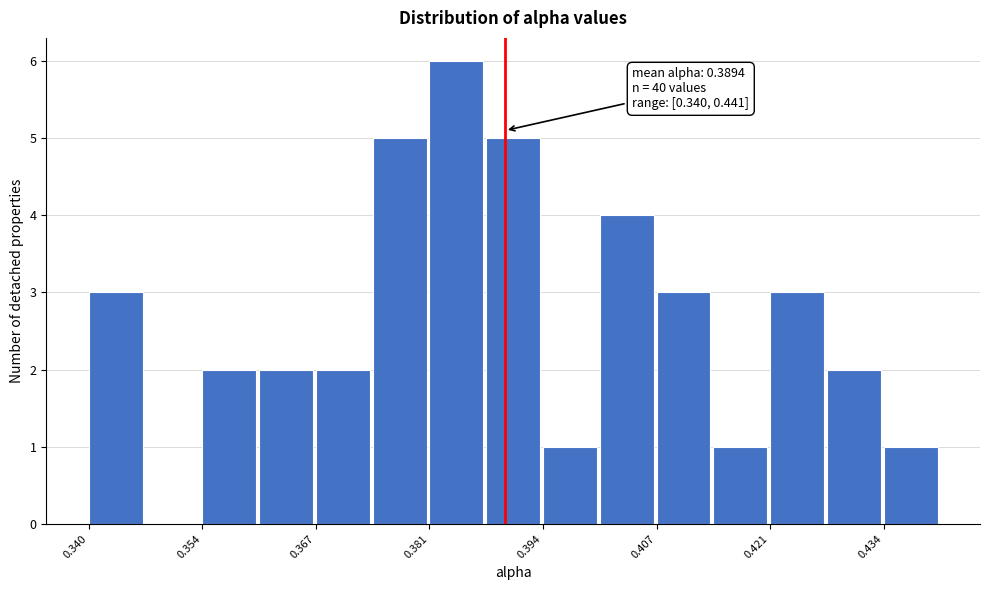

Read against the x-axis, roughly where is the centre of the tallest bar?

0.384